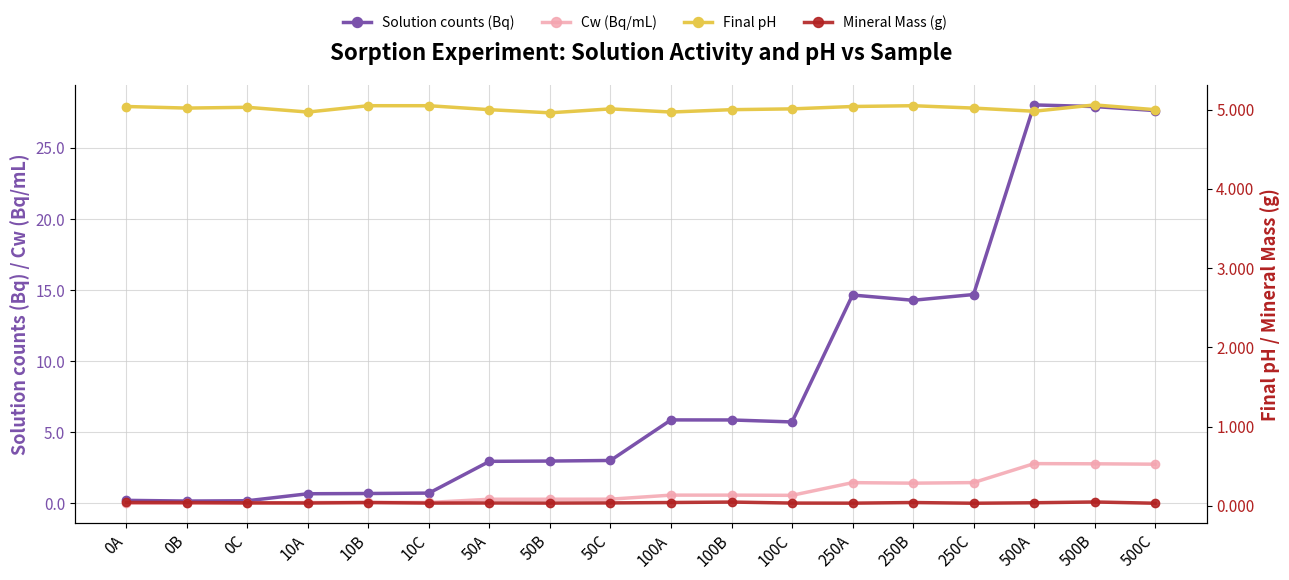

What is the minimum value for Solution counts (Bq)?

0.2